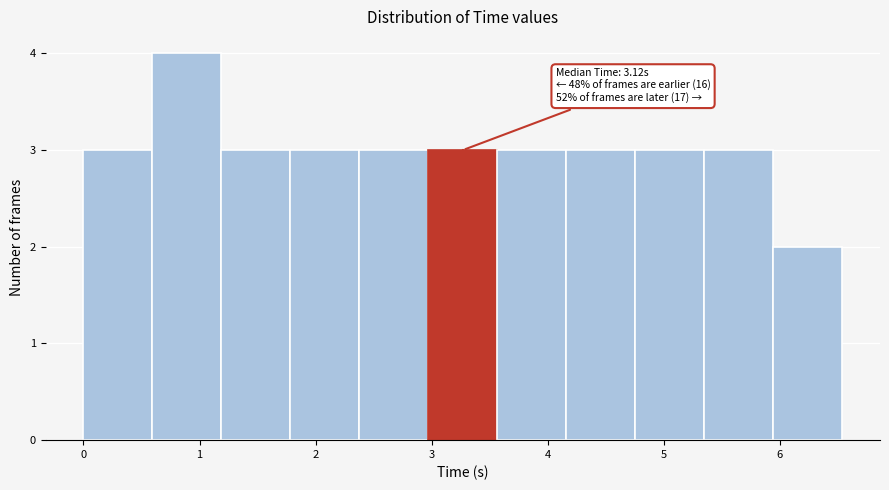

Which range on the x-axis has the tallest bar?

0.6 to 1.2